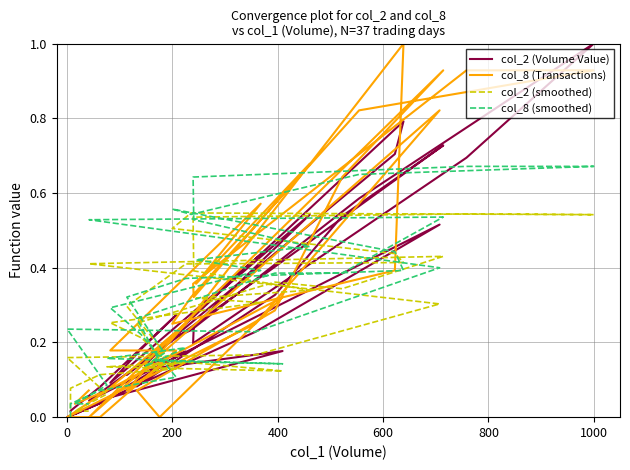

Between which two adjacent categories do col_2 (smoothed) and col_8 (smoothed) first intersect?

400 and 600